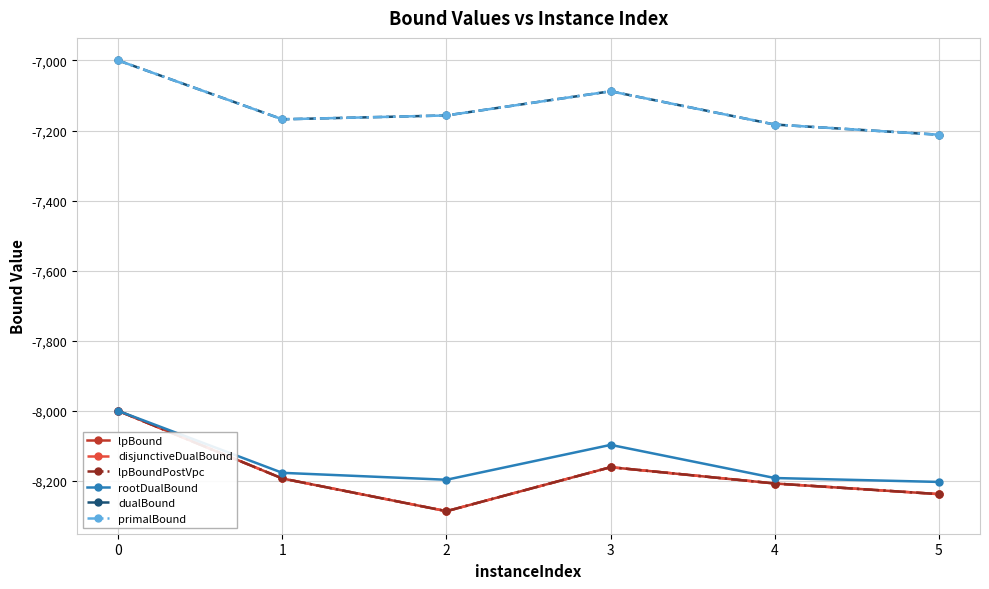

Where is disjunctiveDualBound nearest to the value -8143?

3